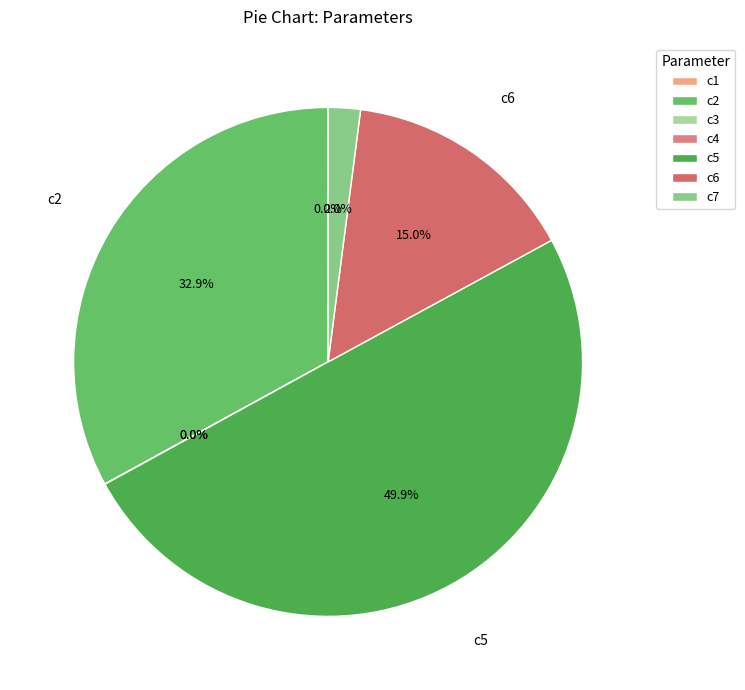

Rank the categories by value from highest to lowest.

c5, c2, c6, c7, c1, c4, c3